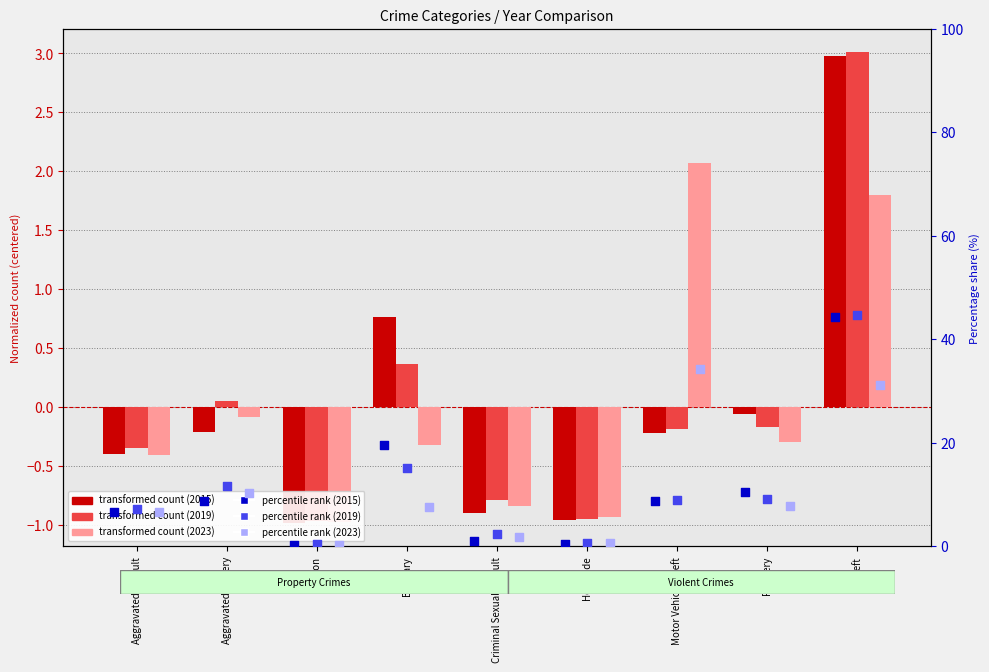

At how many categories does at least one series exceed 26?

2